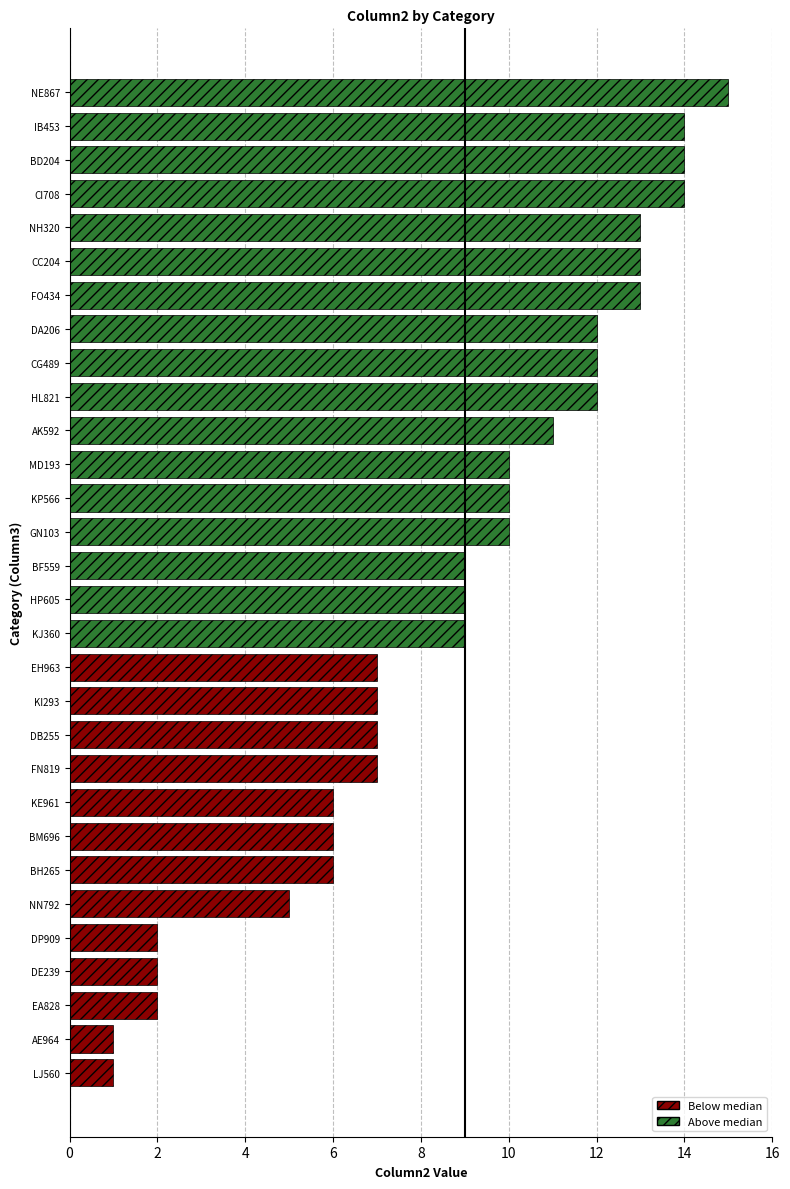

What is the change in value from KI293 to MD193?

+3